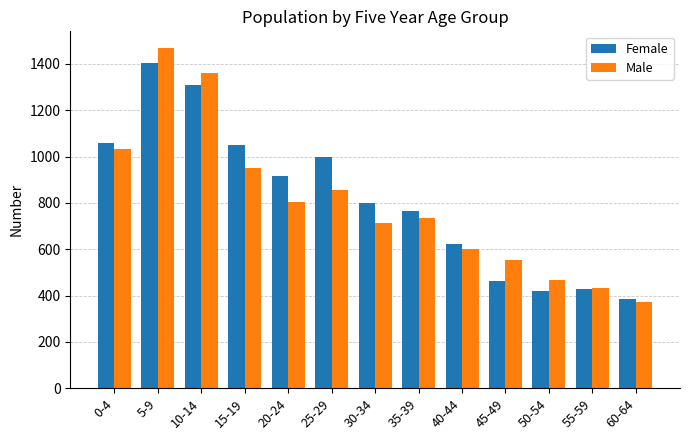

Rank the series by their average value, from highest to lowest.

Female, Male